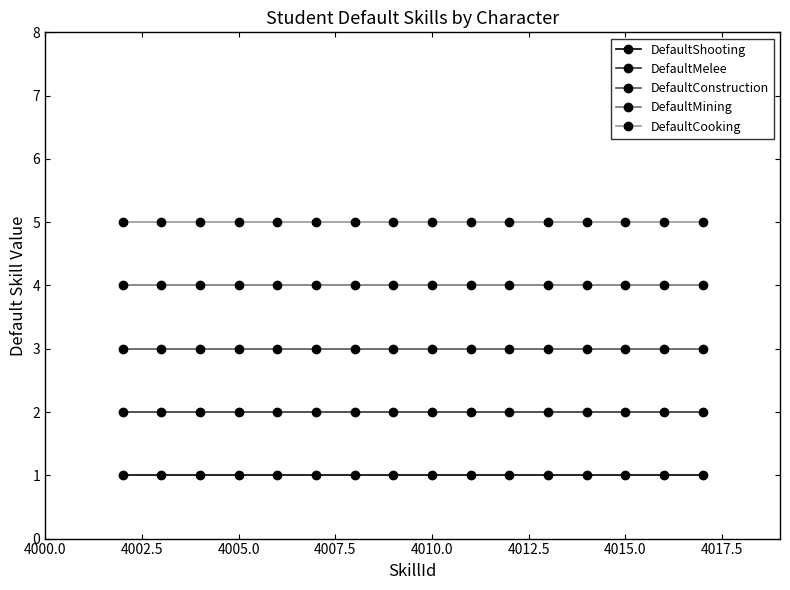

What are all the series names shown in the legend?

DefaultShooting, DefaultMelee, DefaultConstruction, DefaultMining, DefaultCooking